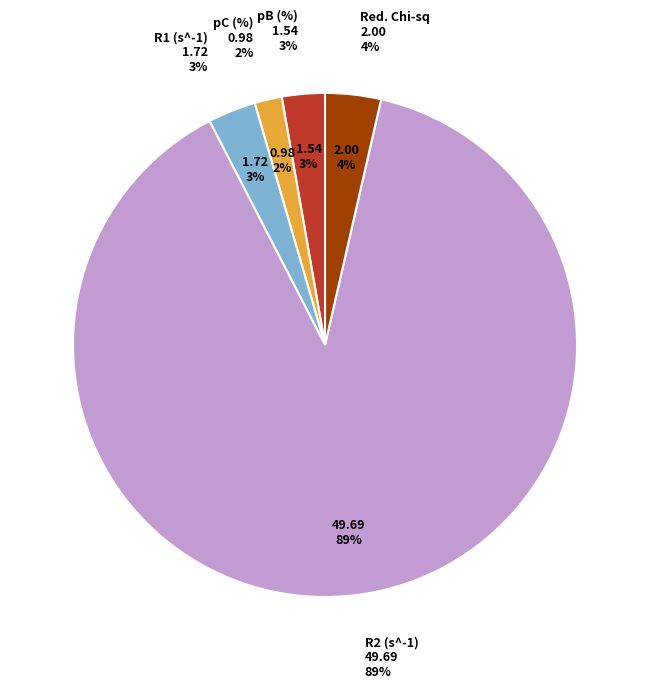

Does any single category account for the majority?

Yes